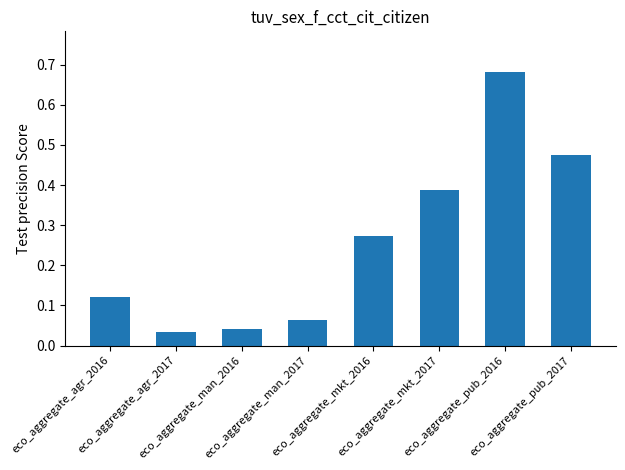

What is the sum of all values?

2.1